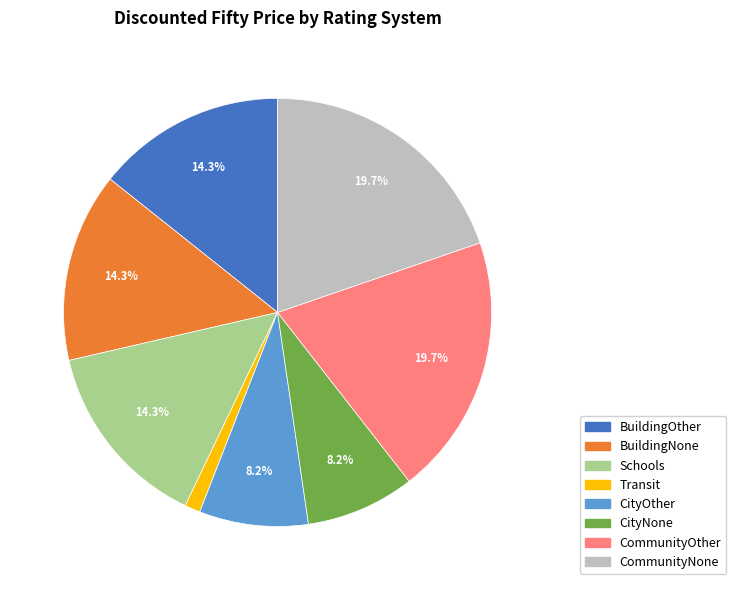

The CommunityNone slice represents 20% of the pie. True or false?

True